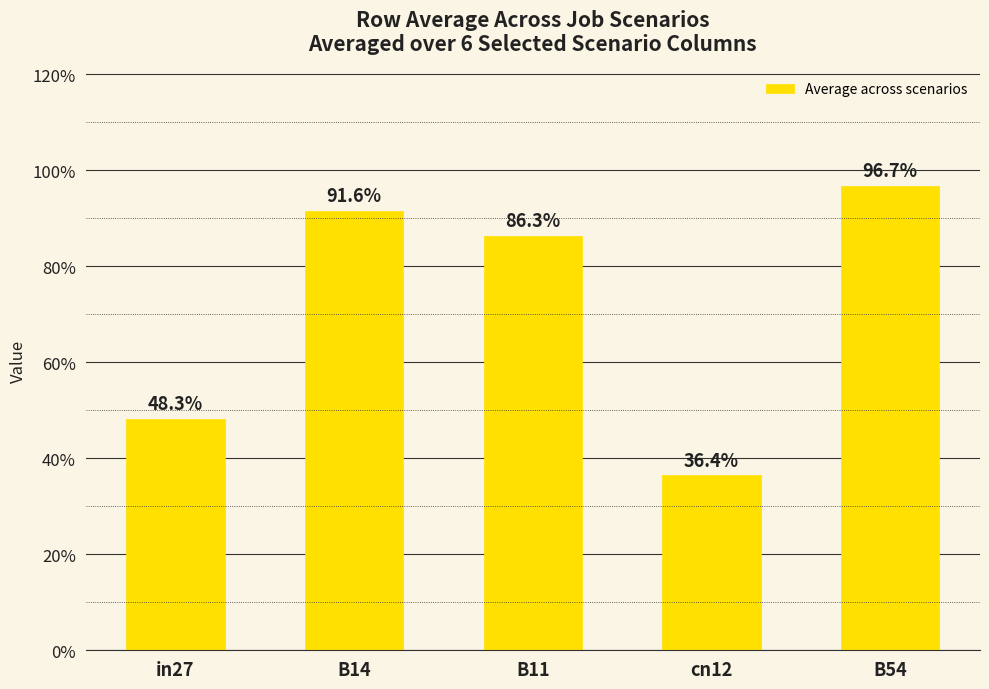

Are the bars horizontal?

No